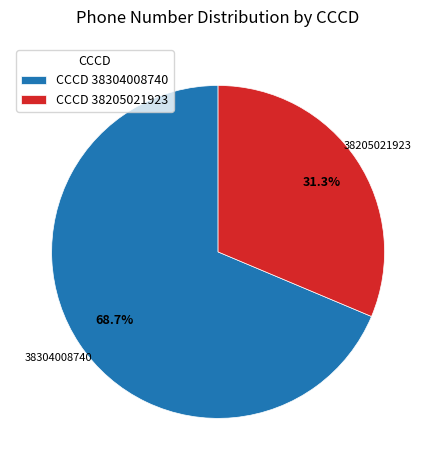

Which has a higher value, 38205021923 or 38304008740?

38304008740